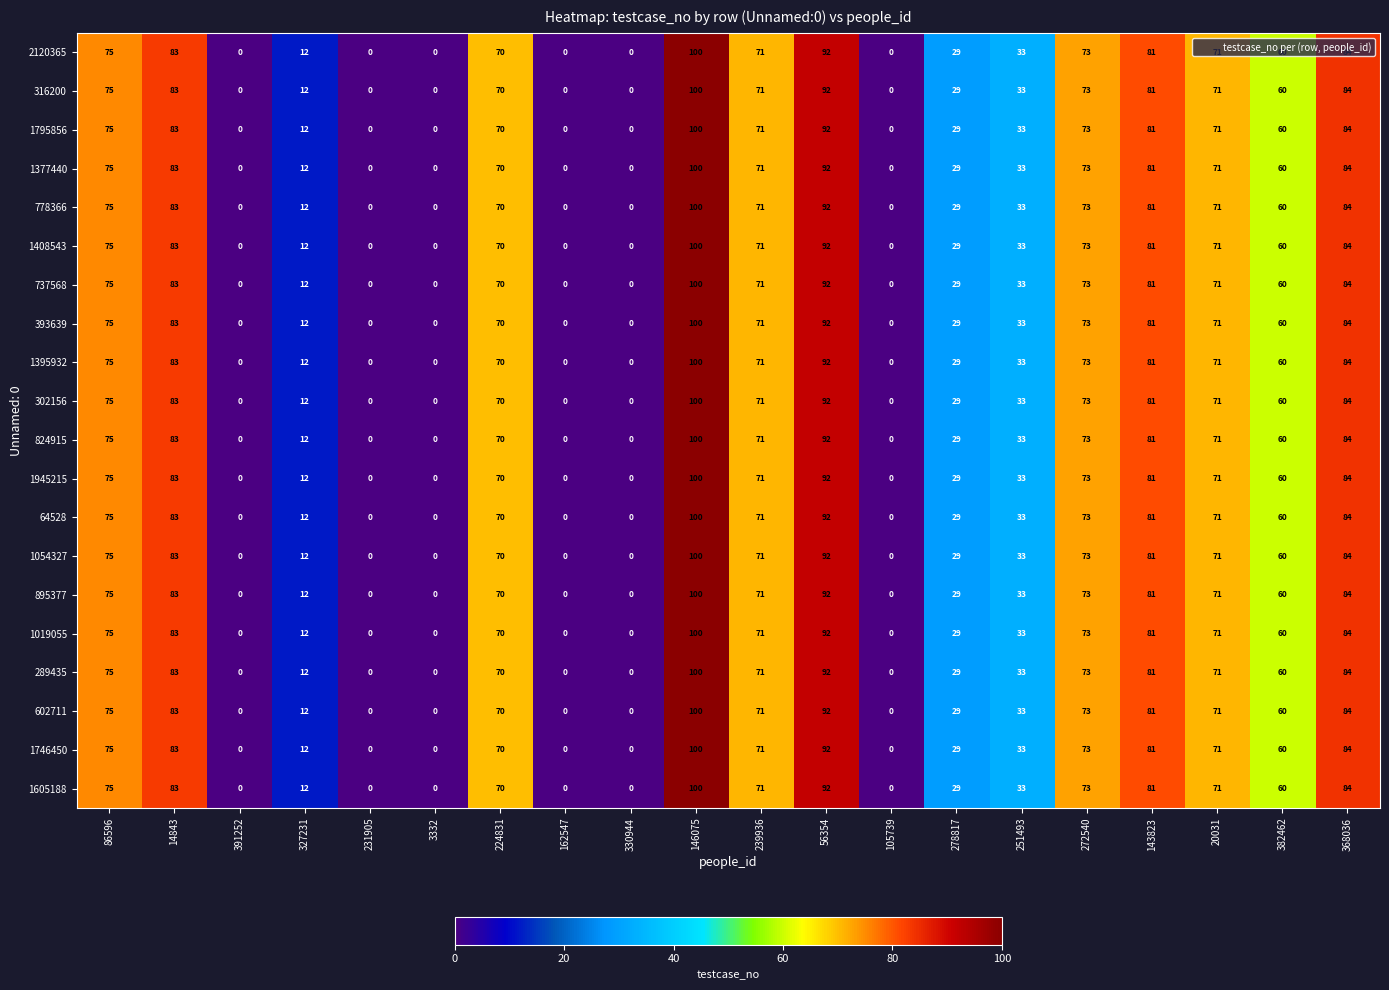

What is the approximate value of 1795856 at 327231?

12